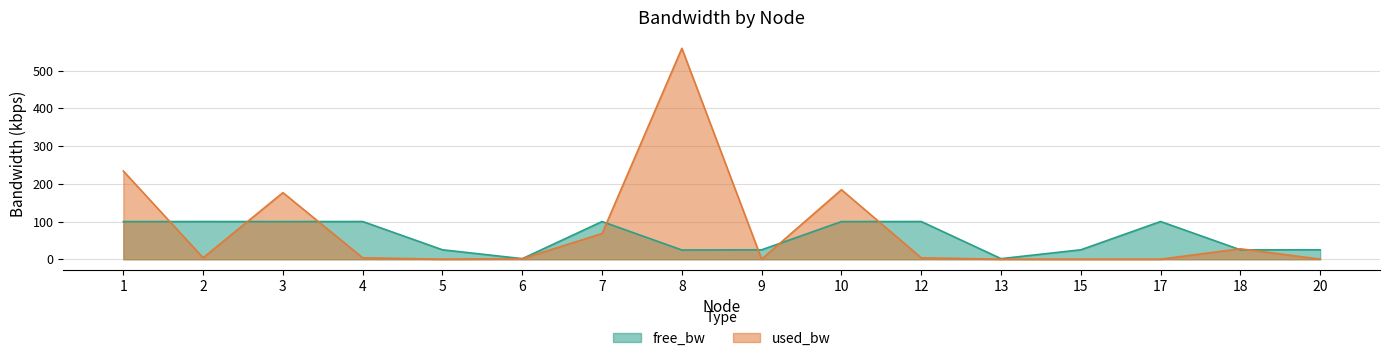

What is the difference between the maximum and minimum values in the free_bw series?

98.5